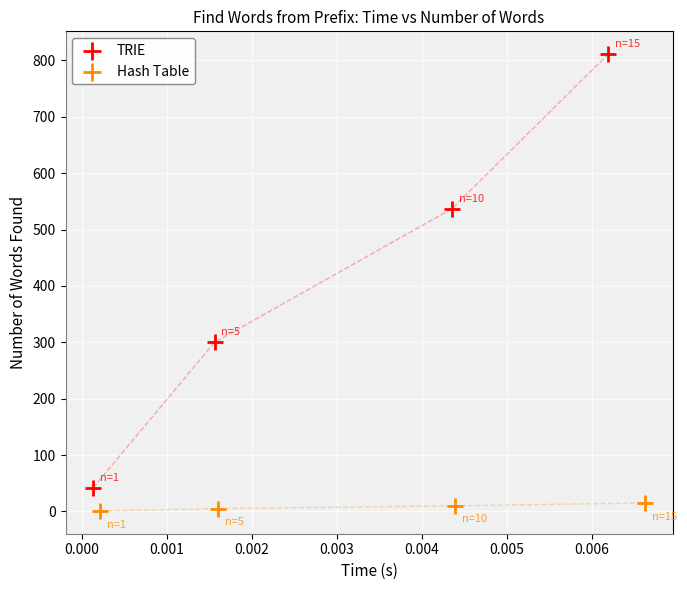

Which series reaches the maximum Y coordinate?

TRIE